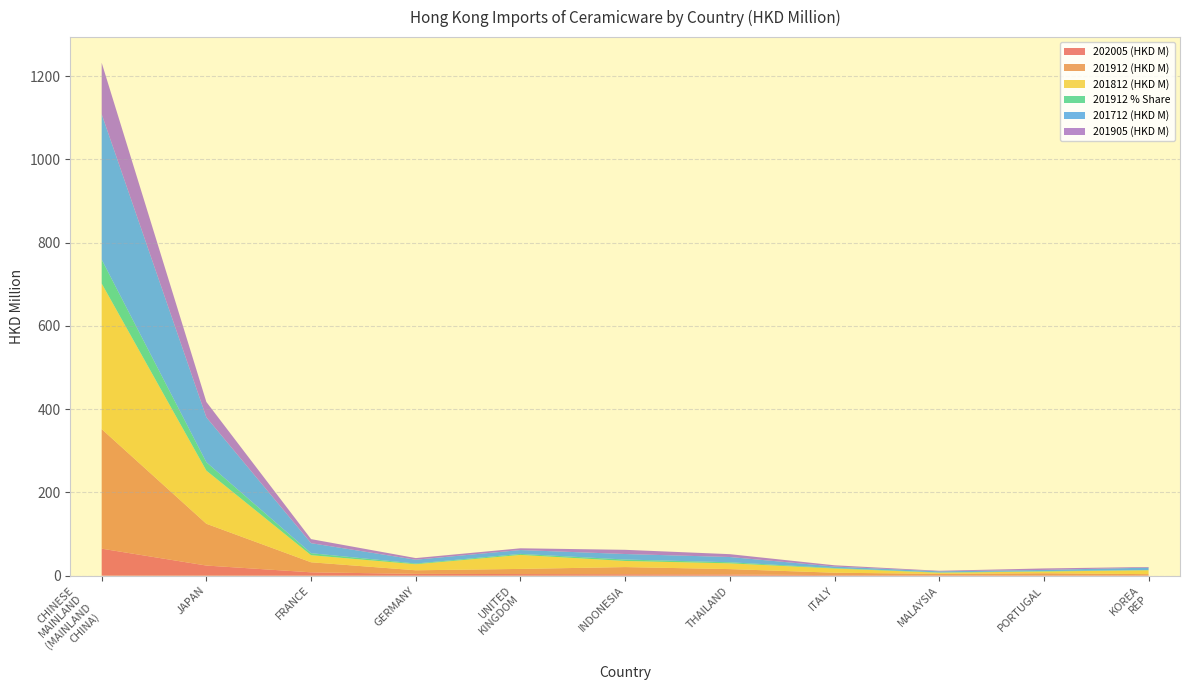

Reading right to left, what are all the values shown in this chart?

202005 (HKD M): KOREA REP=1.0	PORTUGAL=1.1	MALAYSIA=1.1	ITALY=1.3	THAILAND=3.1	INDONESIA=3.5	UNITED KINGDOM=3.9	GERMANY=4.4	FRANCE=8.1	JAPAN=24.4	CHINESE MAINLAND (MAINLAND CHINA)=65.0
201912 (HKD M): KOREA REP=2.7	PORTUGAL=4.8	MALAYSIA=3.3	ITALY=5.8	THAILAND=12.8	INDONESIA=17.2	UNITED KINGDOM=12.4	GERMANY=8.6	FRANCE=24.1	JAPAN=100.4	CHINESE MAINLAND (MAINLAND CHINA)=287.2
201812 (HKD M): KOREA REP=9.4	PORTUGAL=4.2	MALAYSIA=2.8	ITALY=10.1	THAILAND=13.8	INDONESIA=14.7	UNITED KINGDOM=33.6	GERMANY=14.5	FRANCE=17.0	JAPAN=127.6	CHINESE MAINLAND (MAINLAND CHINA)=349.8
201912 % Share: KOREA REP=0.5	PORTUGAL=1.0	MALAYSIA=0.7	ITALY=1.2	THAILAND=2.6	INDONESIA=3.4	UNITED KINGDOM=2.5	GERMANY=1.7	FRANCE=4.8	JAPAN=20.1	CHINESE MAINLAND (MAINLAND CHINA)=57.5
201712 (HKD M): KOREA REP=5.7	PORTUGAL=2.8	MALAYSIA=2.7	ITALY=3.6	THAILAND=12.6	INDONESIA=13.2	UNITED KINGDOM=9.2	GERMANY=9.1	FRANCE=24.1	JAPAN=108.0	CHINESE MAINLAND (MAINLAND CHINA)=349.3
201905 (HKD M): KOREA REP=1.5	PORTUGAL=3.5	MALAYSIA=1.3	ITALY=3.0	THAILAND=6.9	INDONESIA=10.1	UNITED KINGDOM=4.2	GERMANY=3.9	FRANCE=9.7	JAPAN=36.9	CHINESE MAINLAND (MAINLAND CHINA)=123.6